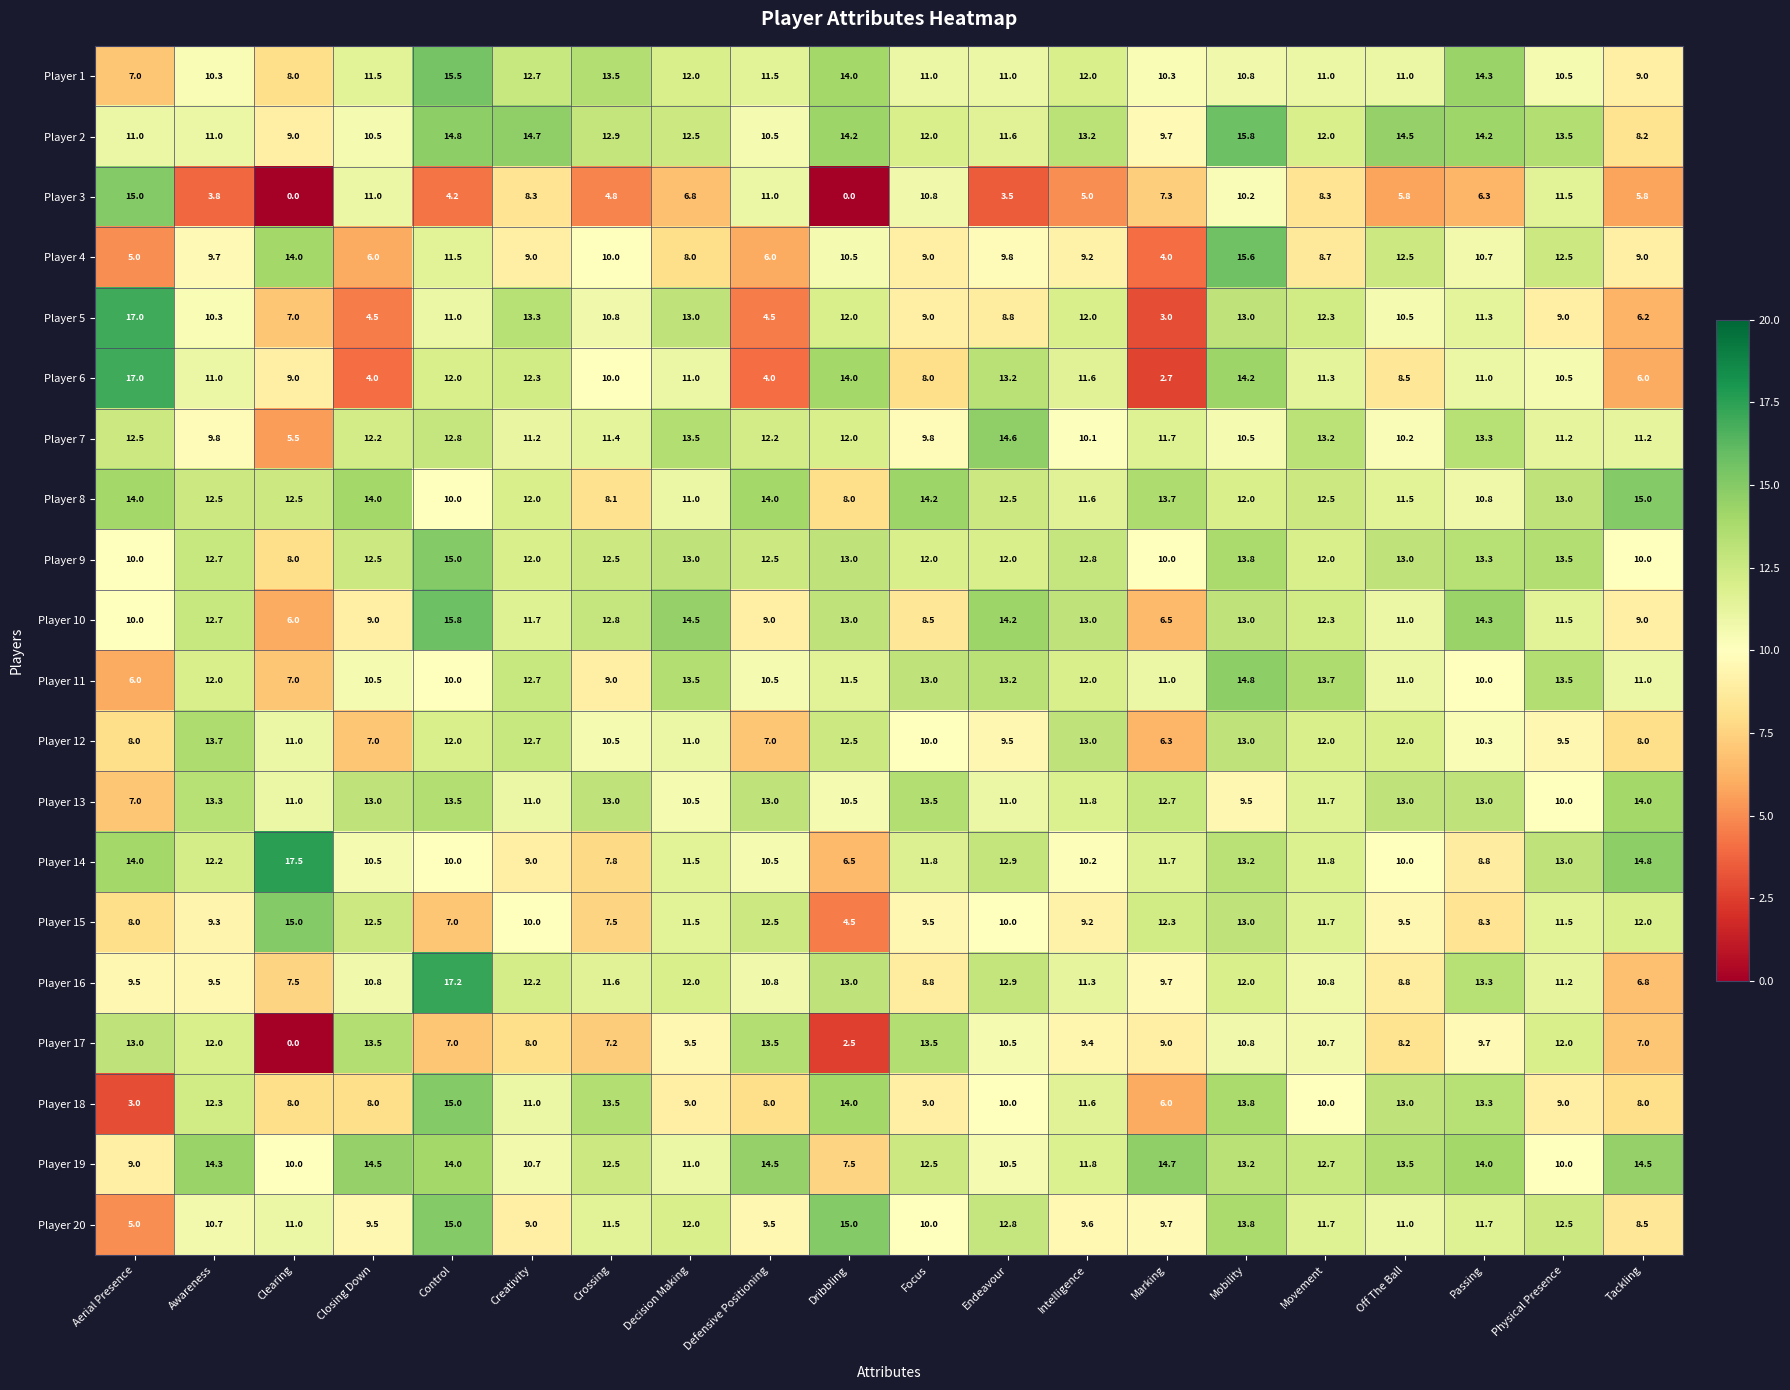

What is the total value across all series at Aerial Presence?

201.0